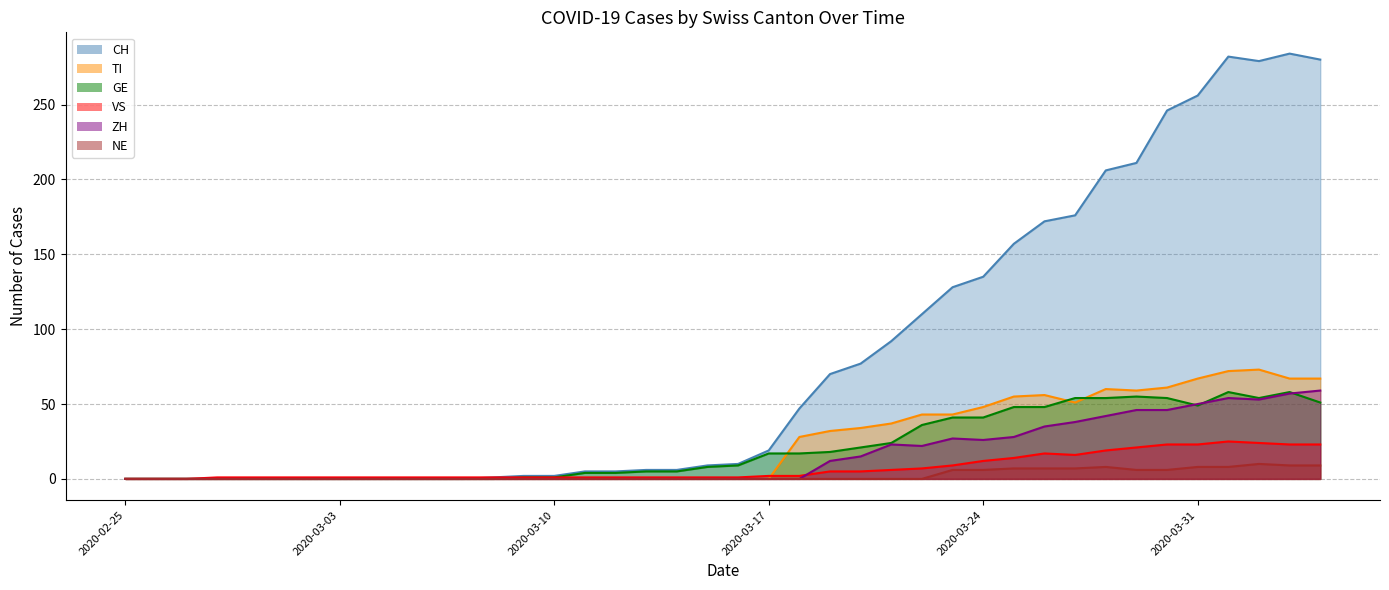

Reading left to right, transcribe all the data shown in this chart.

CH: 0	0	0	0	0	0	0	0	0	0	0	0	1	2	2	5	5	6	6	9	10	19	47	70	77	92	110	128	135	157	172	176	206	211	246	256	282	279	284	280
TI: 0	0	0	0	0	0	0	0	0	0	0	0	0	0	0	0	0	0	0	0	0	0	28	32	34	37	43	43	48	55	56	51	60	59	61	67	72	73	67	67
GE: 0	0	0	0	0	0	0	0	0	0	0	0	0	1	1	4	4	5	5	8	9	17	17	18	21	24	36	41	41	48	48	54	54	55	54	49	58	54	58	51
VS: 0	0	0	1	1	1	1	1	1	1	1	1	1	1	1	1	1	1	1	1	1	2	2	5	5	6	7	9	12	14	17	16	19	21	23	23	25	24	23	23
ZH: 0	0	0	0	0	0	0	0	0	0	0	0	0	0	0	0	0	0	0	0	0	0	0	12	15	23	22	27	26	28	35	38	42	46	46	50	54	53	57	59
NE: 0	0	0	0	0	0	0	0	0	0	0	0	0	0	0	0	0	0	0	0	0	0	0	0	0	0	0	6	6	7	7	7	8	6	6	8	8	10	9	9